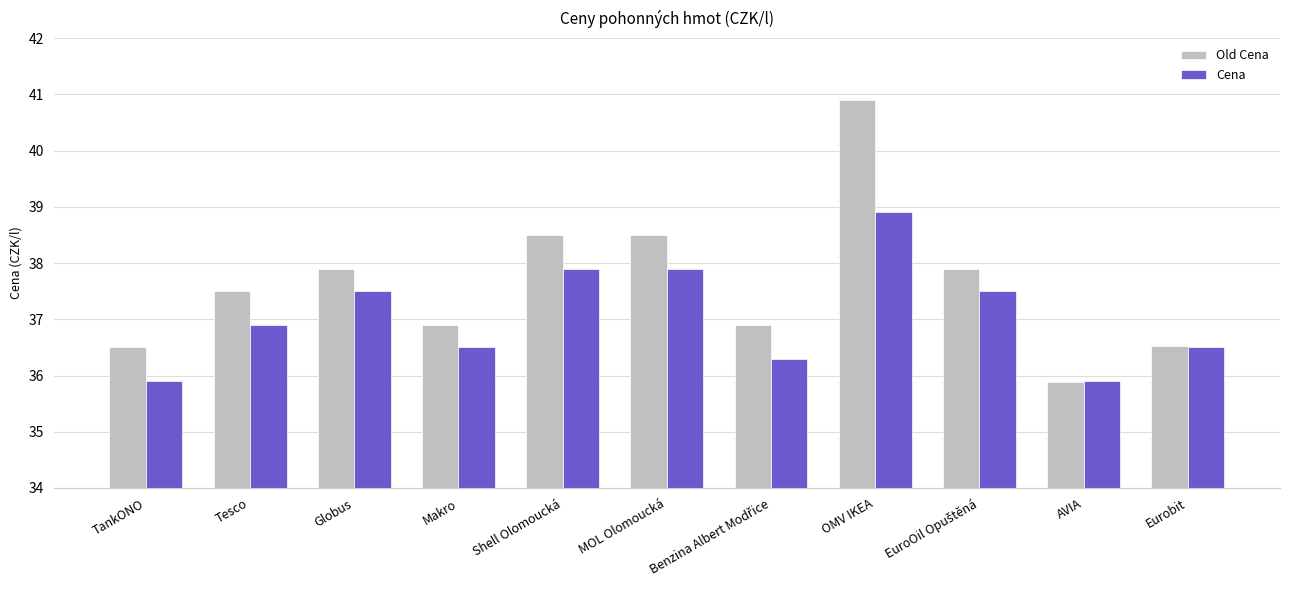

True or false: Cena has a value of 37.9 at MOL Olomoucká.

True